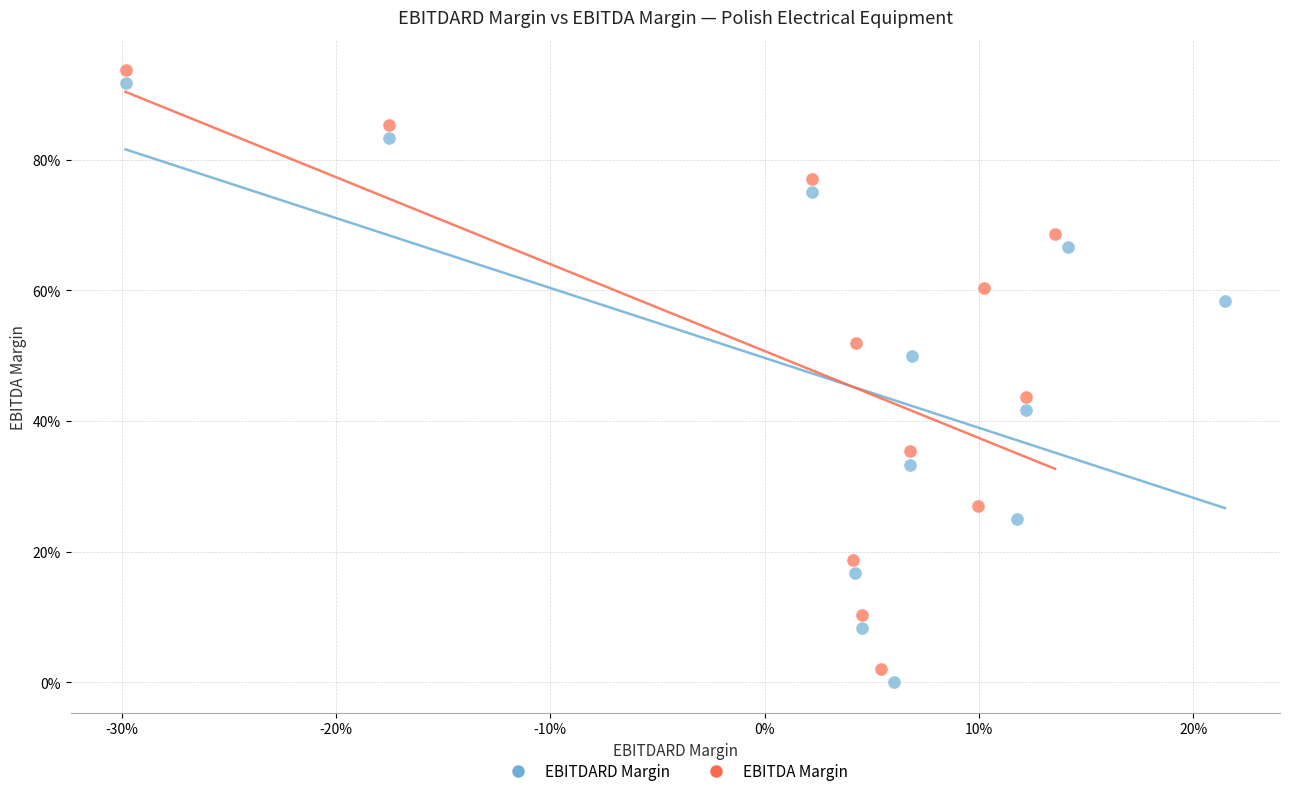

Which series contains the highest Y value?

EBITDA Margin